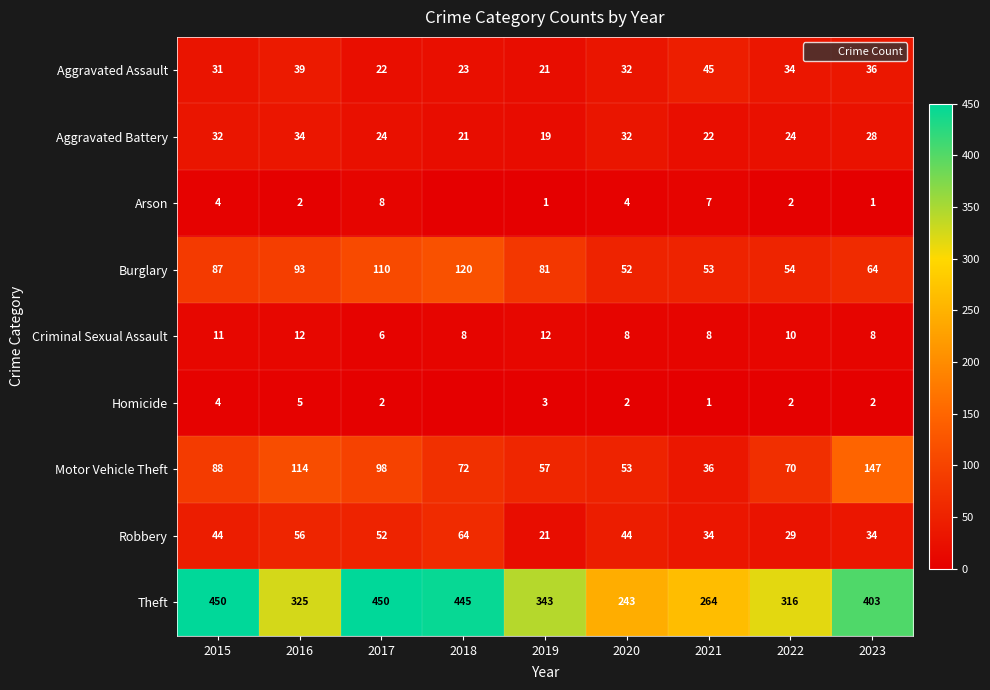

Read the Burglary value at 2018.

120